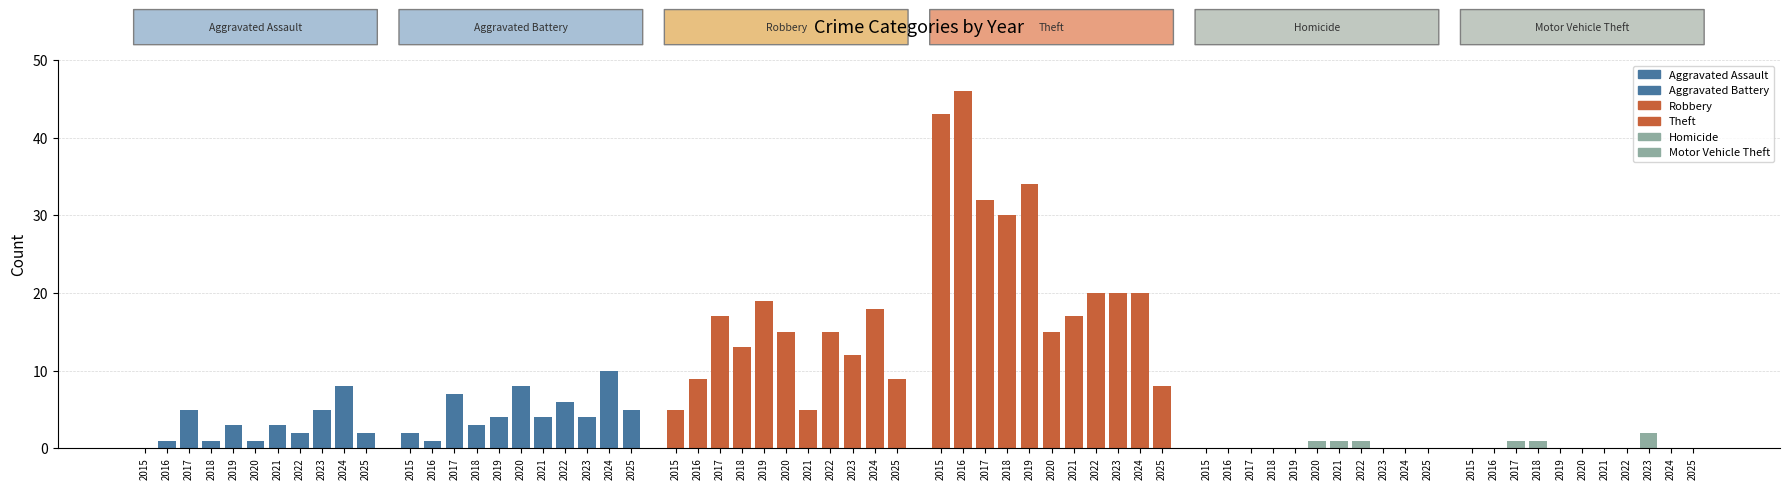

What are all the series names shown in the legend?

Aggravated Assault, Aggravated Battery, Robbery, Theft, Homicide, Motor Vehicle Theft